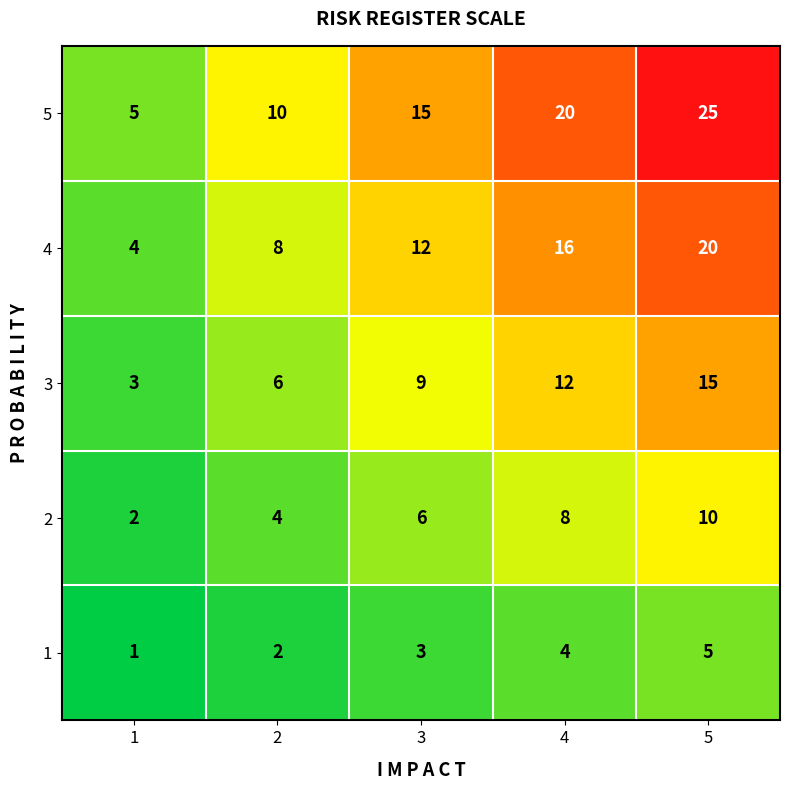

Read the 4 value at 2.

8